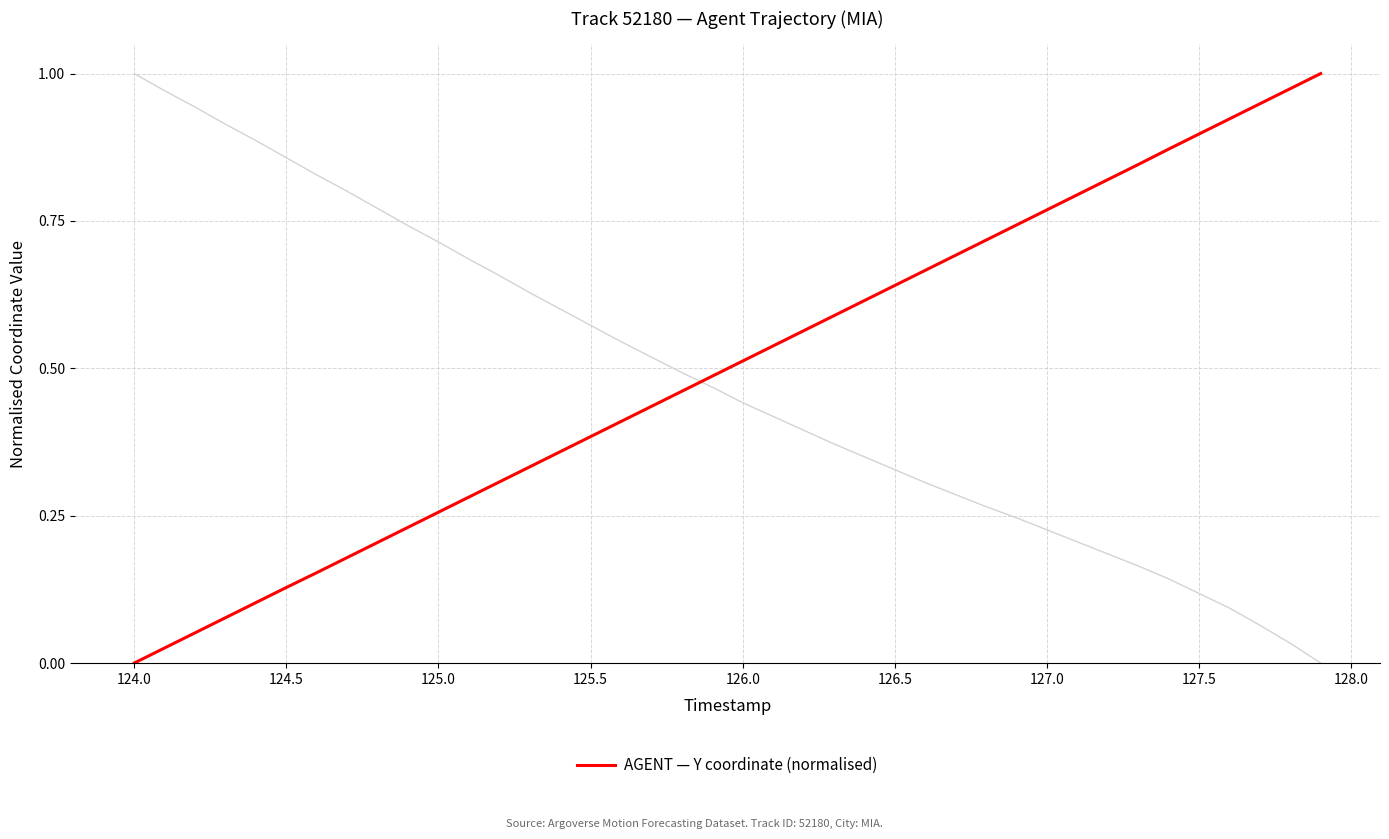

At which label does AGENT — Y coordinate (normalised) reach its minimum?

124.0